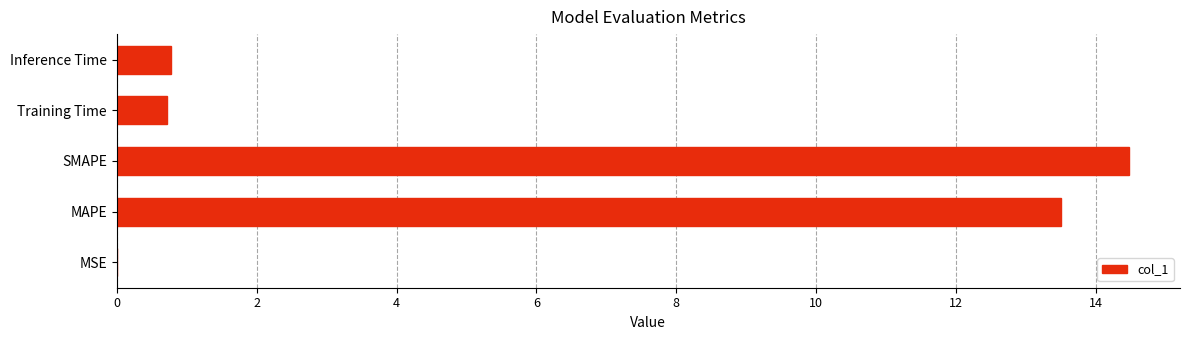

How many data points does each series have?

5